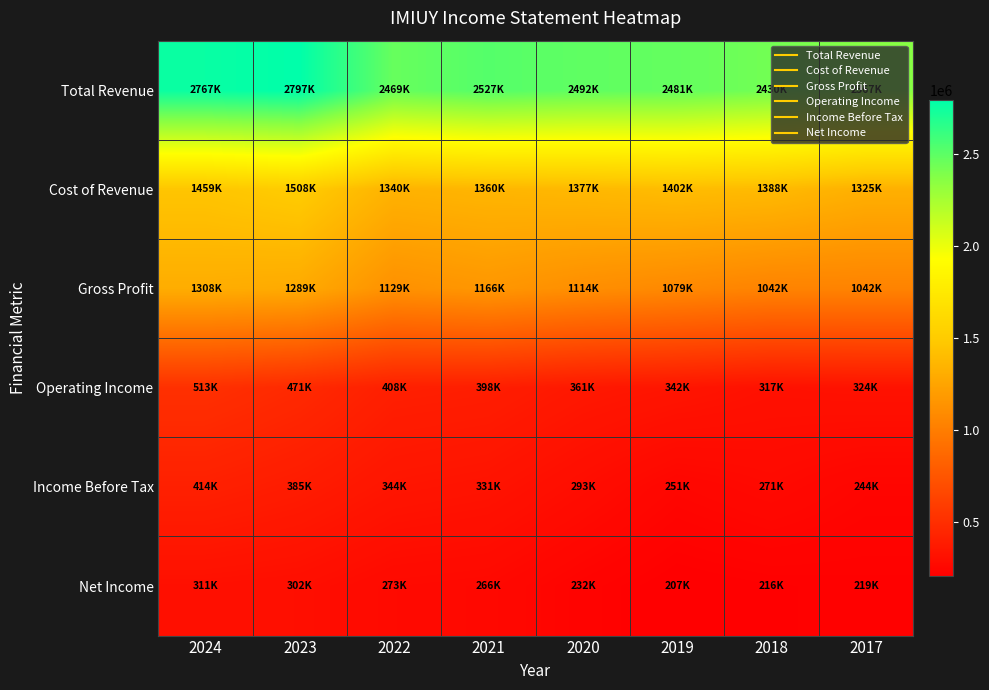

How many data points does each series have?

8